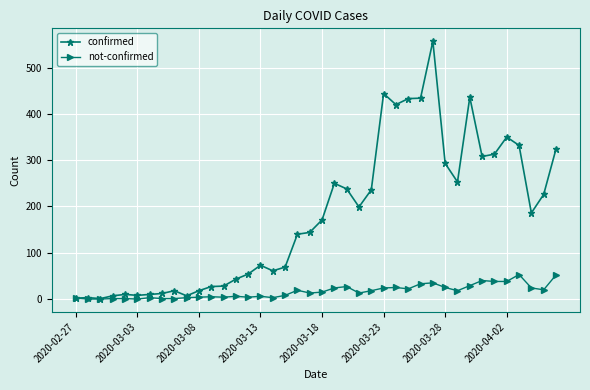

What is the average value of the not-confirmed series?

16